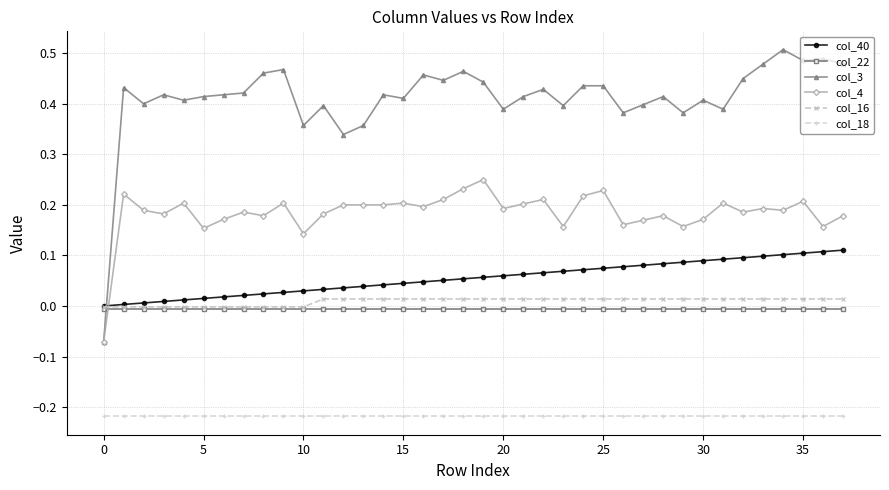

How many intersections are there between col_16 and col_3?

1